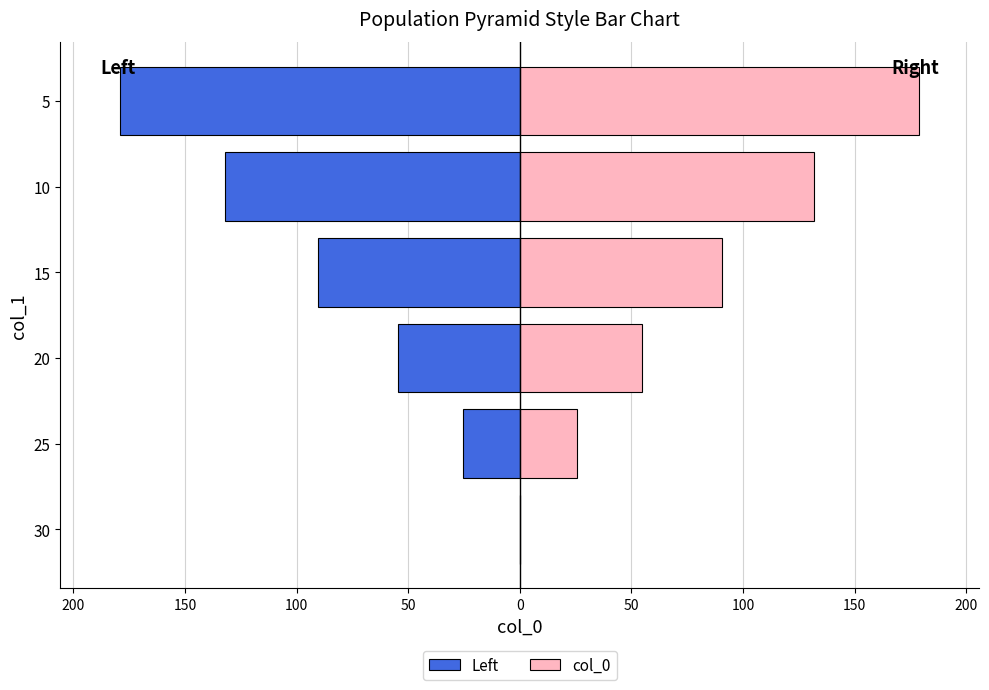

Does the chart contain any negative values?

Yes